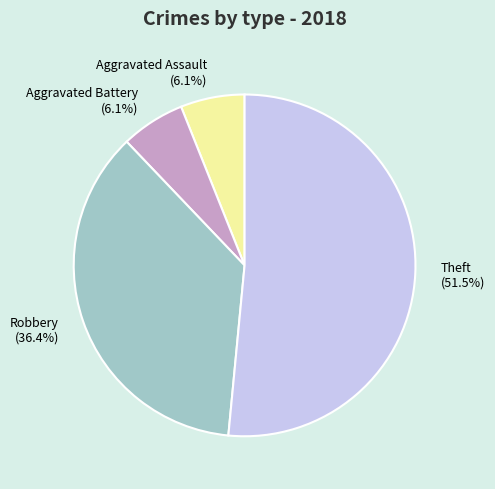

Approximately how many times larger is the value at Aggravated Assault compared to Aggravated Battery?

1.0